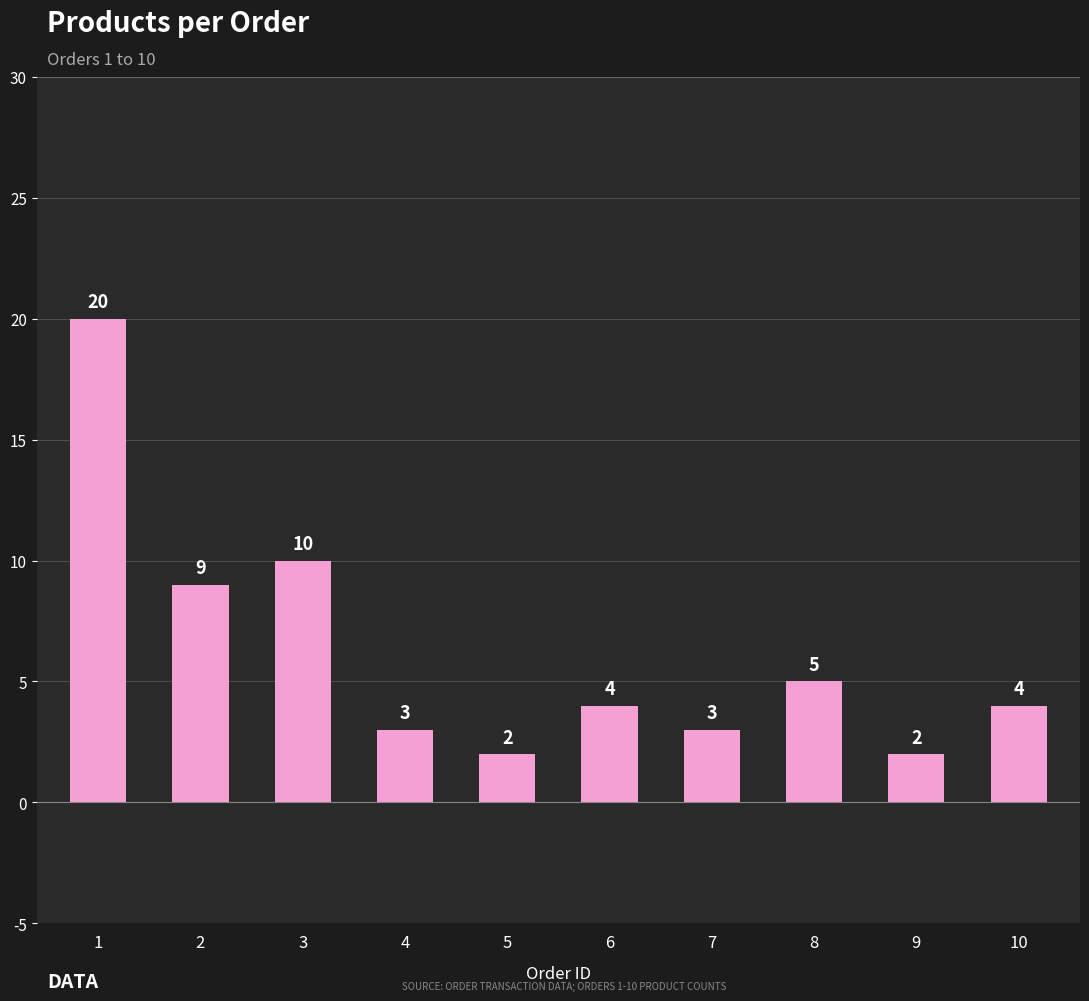

What is the greatest value displayed?

20